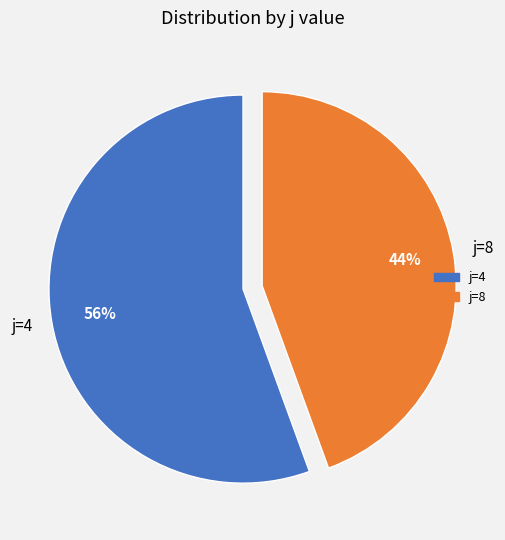

What percentage is the j=4 slice, to the nearest percent?

56%